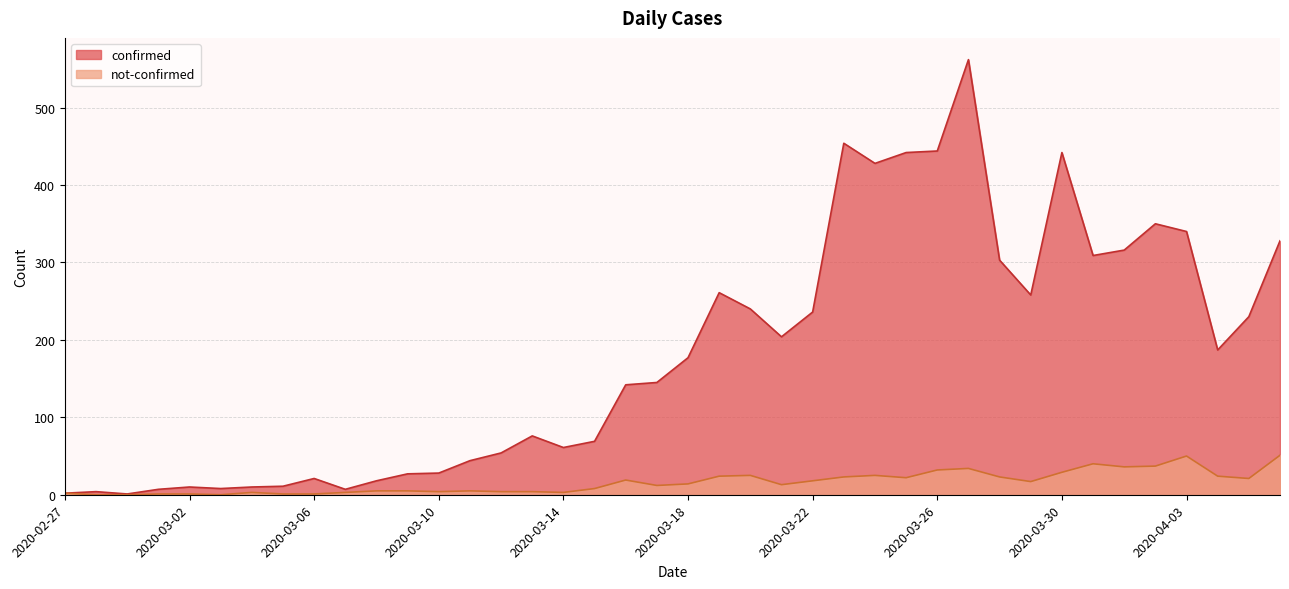

Rank the series at 2020-04-06 from highest to lowest value.

confirmed, not-confirmed